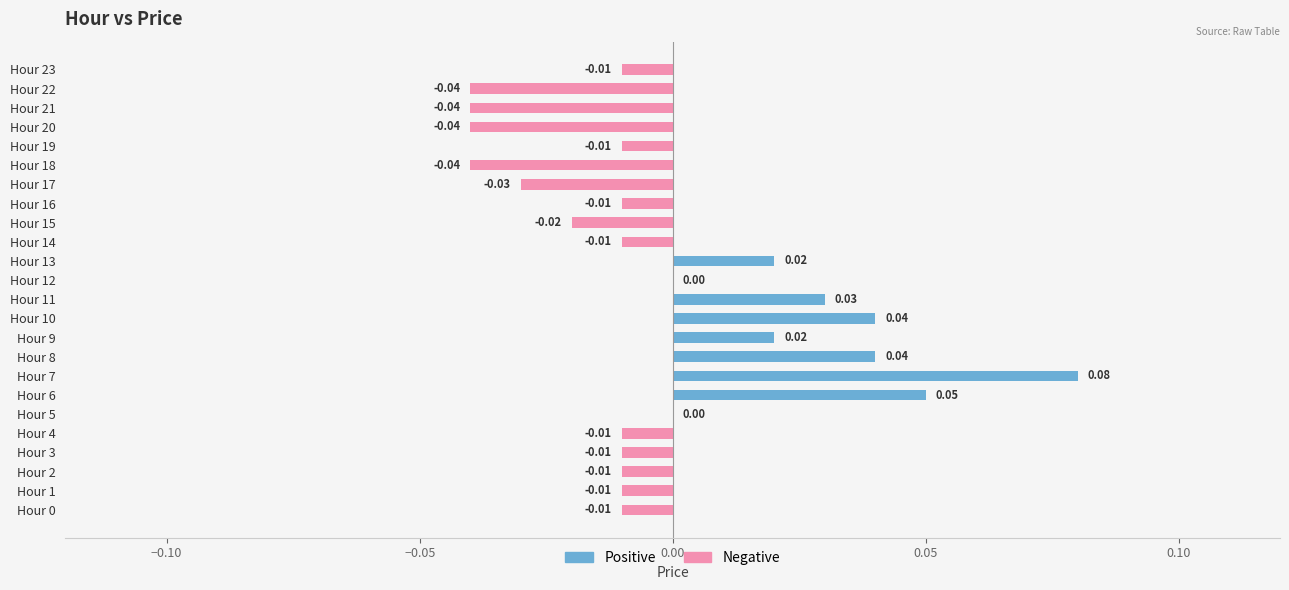

True or false: Positive has a value of 0.0 at Hour 11.

True